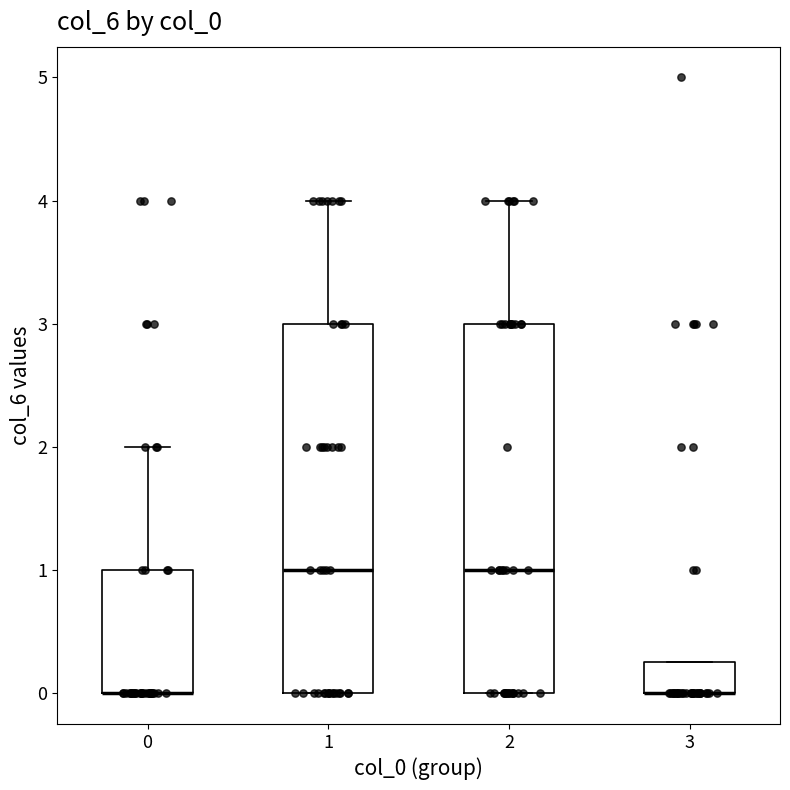

Reading left to right, transcribe this box plot: for each box, give where its median line is, the range the box spans, and where its two whiskers end, as read against the y-axis. The values are not printed on the chart, so give them approximately, as read against the axis.

0: median 0.0 (drawn on the box's lower edge), box 0.0 to 1.0, whiskers 0.0 to 2.0
1: median 1.0, box 0.0 to 3.0, whiskers 0.0 to 4.0
2: median 1.0, box 0.0 to 3.0, whiskers 0.0 to 4.0
3: median 0.0 (drawn on the box's lower edge), box 0.0 to 0.3, whiskers 0.0 to 0.3